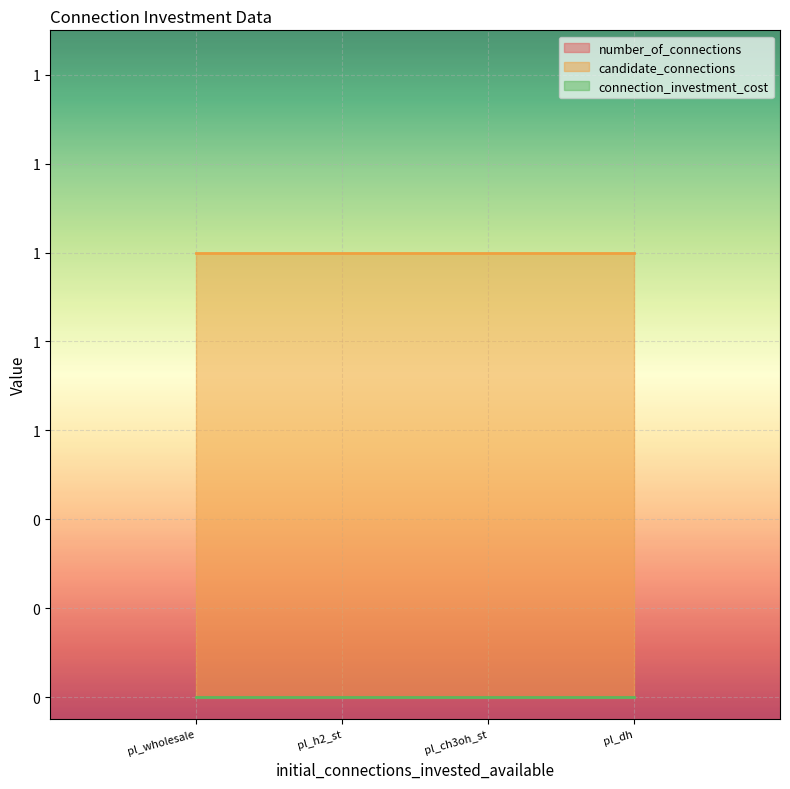

What is the label of the 4th point from the left?

pl_dh